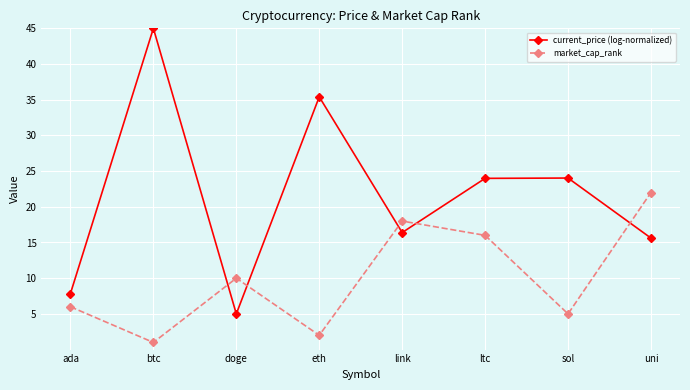

Is it true that current_price (log-normalized) equals 62.5 at eth?

False